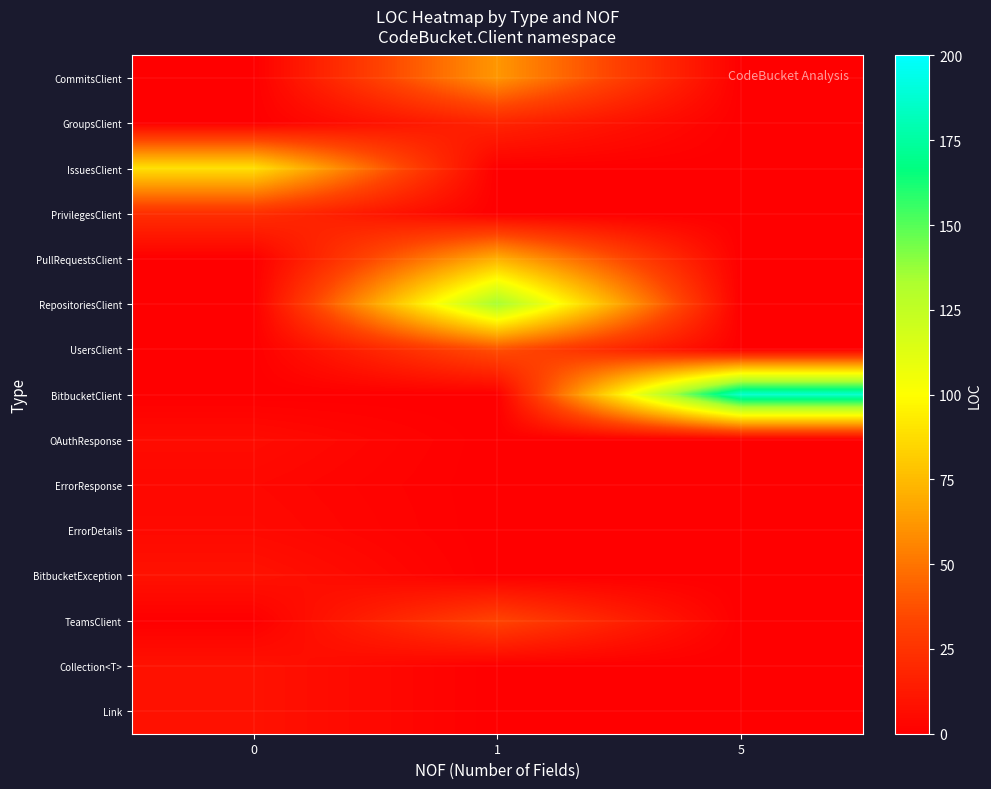

How many distinct data groups are displayed?

15